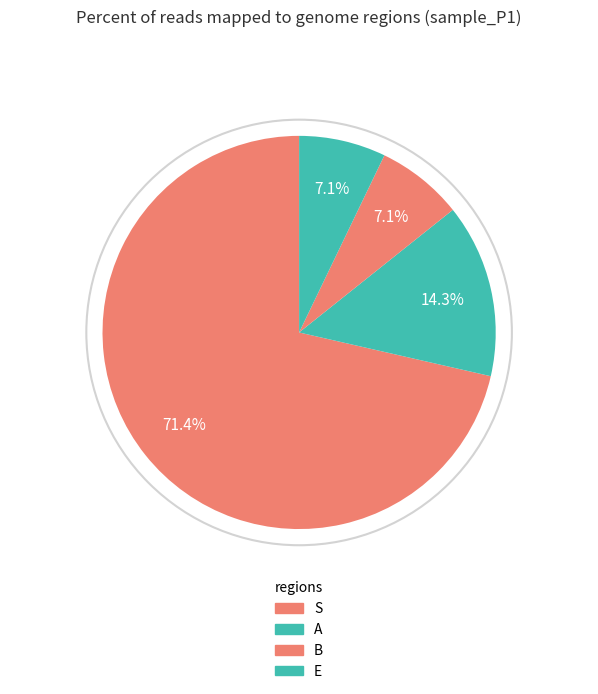

Count the number of slices in the pie.

4